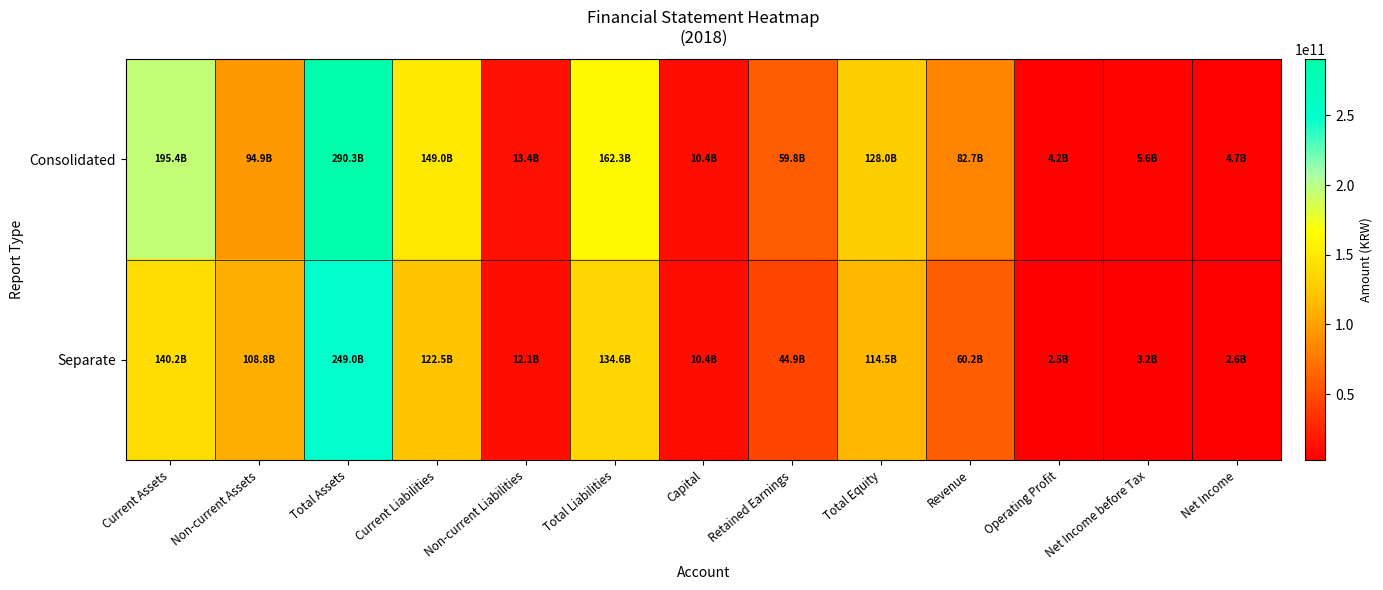

Which series has the largest total across all categories?

Consolidated